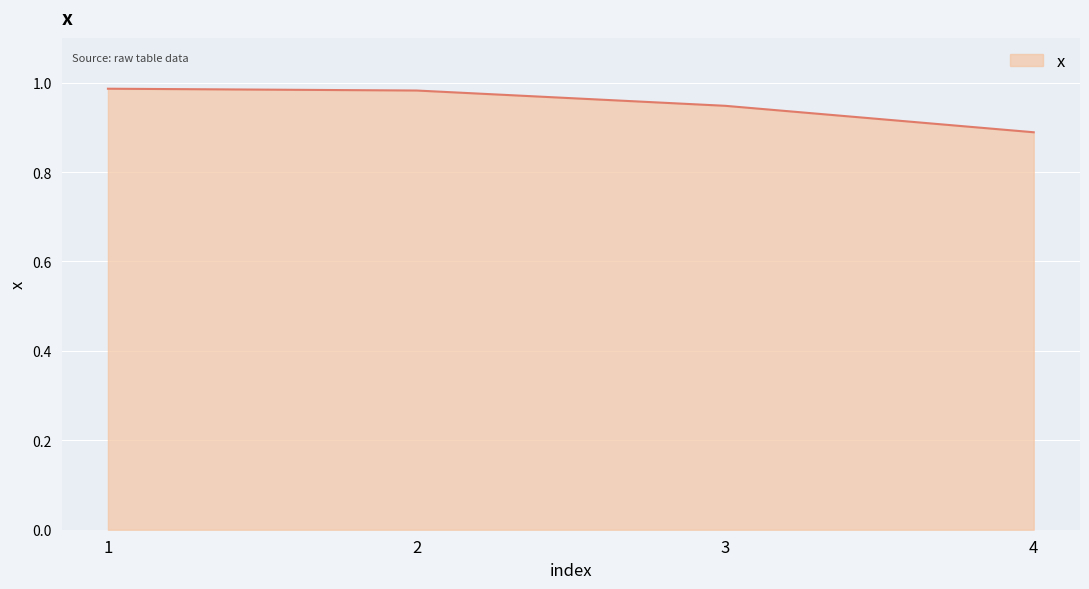

The chart shows a value of 0.5 at 2. True or false?

False